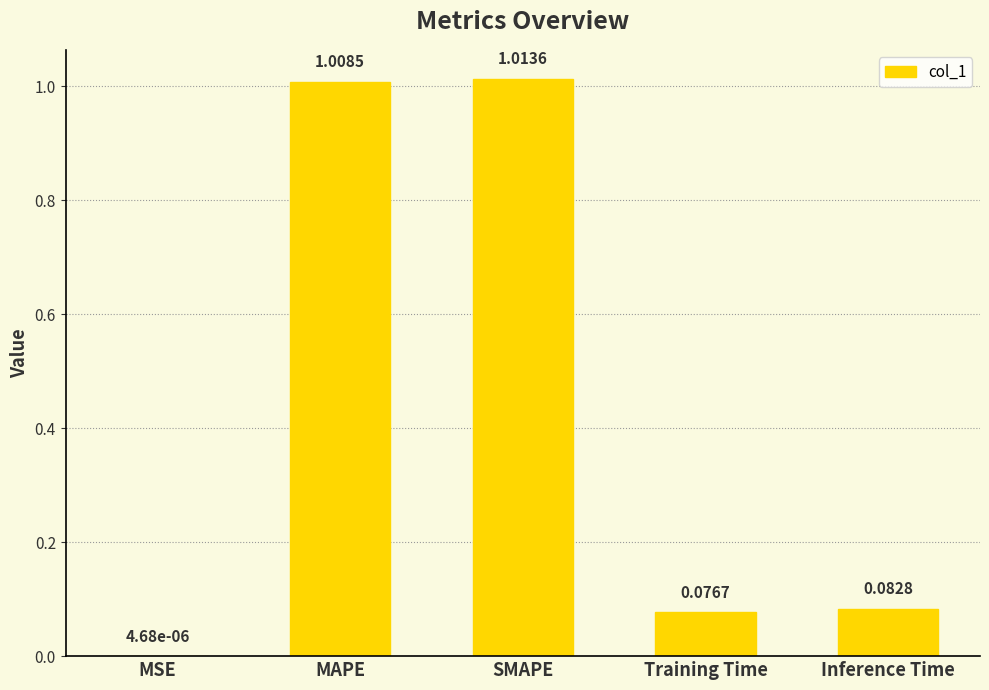

Where is the data nearest to the value 0?

MSE